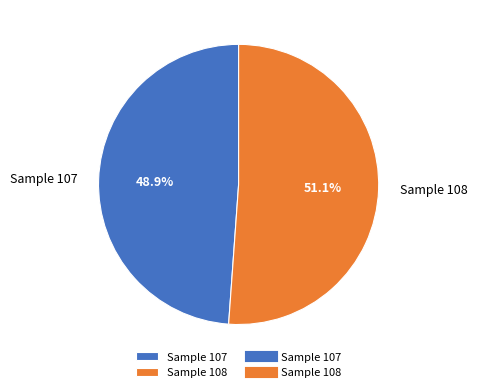

Between Sample 108 and Sample 107, which is larger?

Sample 108